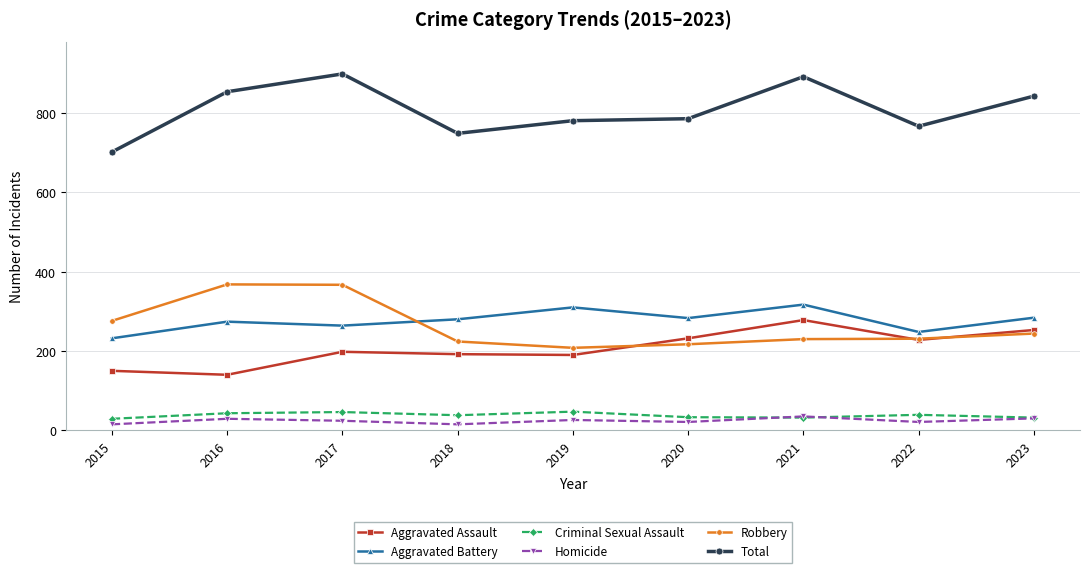

What is the greatest value displayed?

899